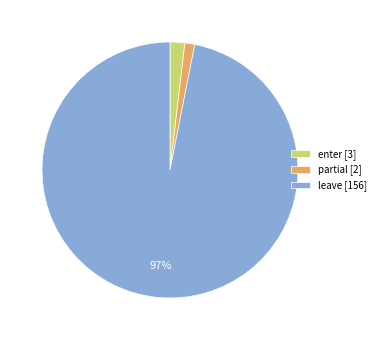

To the nearest percent, what portion does enter represent?

2%